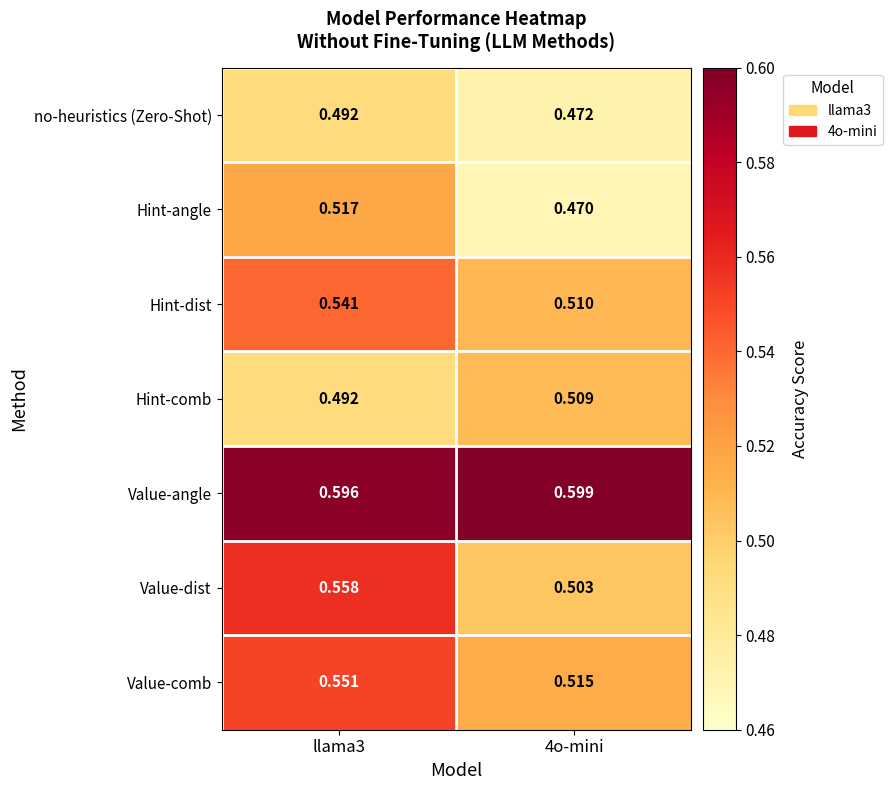

List the series in order of their peak value, highest first.

Value-angle, Value-dist, Value-comb, Hint-dist, Hint-angle, Hint-comb, no-heuristics (Zero-Shot)